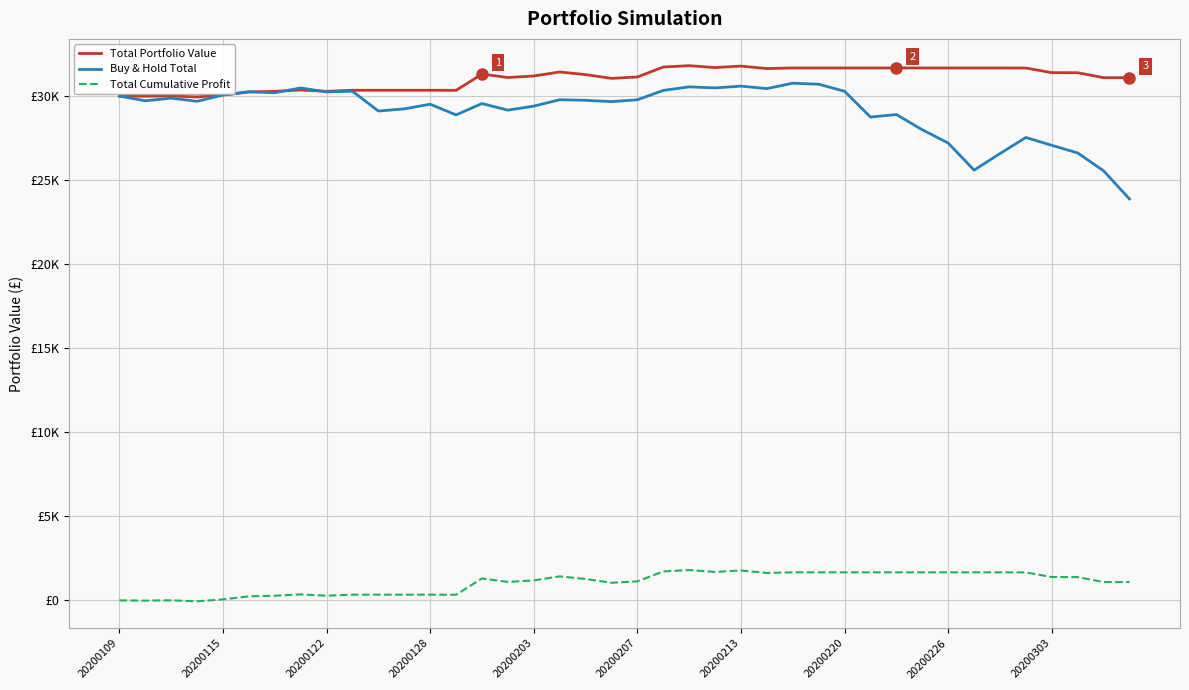

At how many categories does at least one series exceed 12244?

40